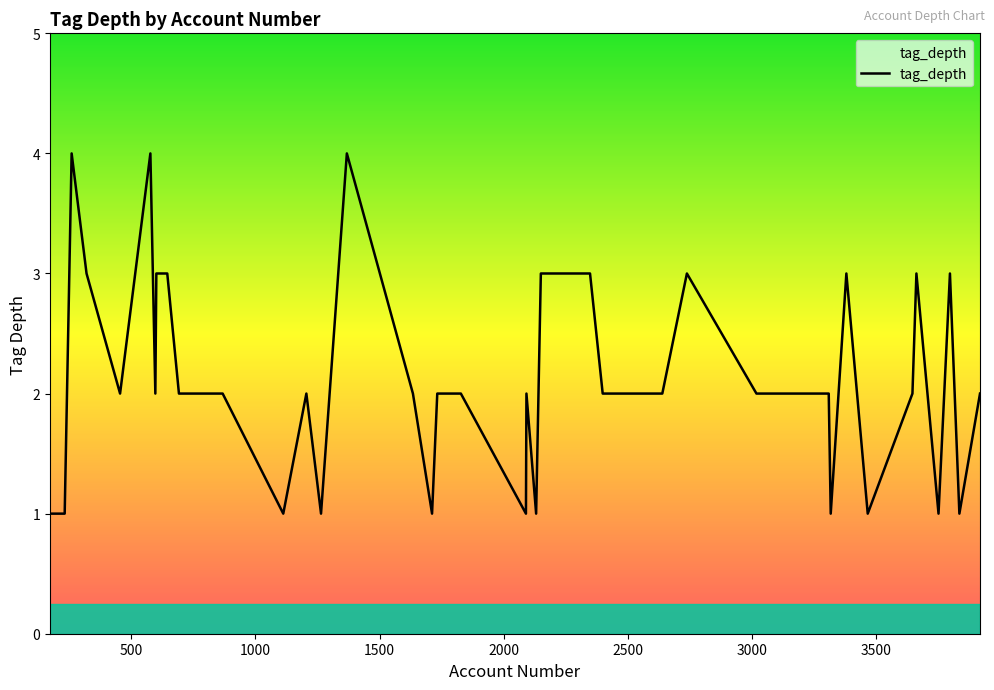

How many lines are shown in the chart?

1